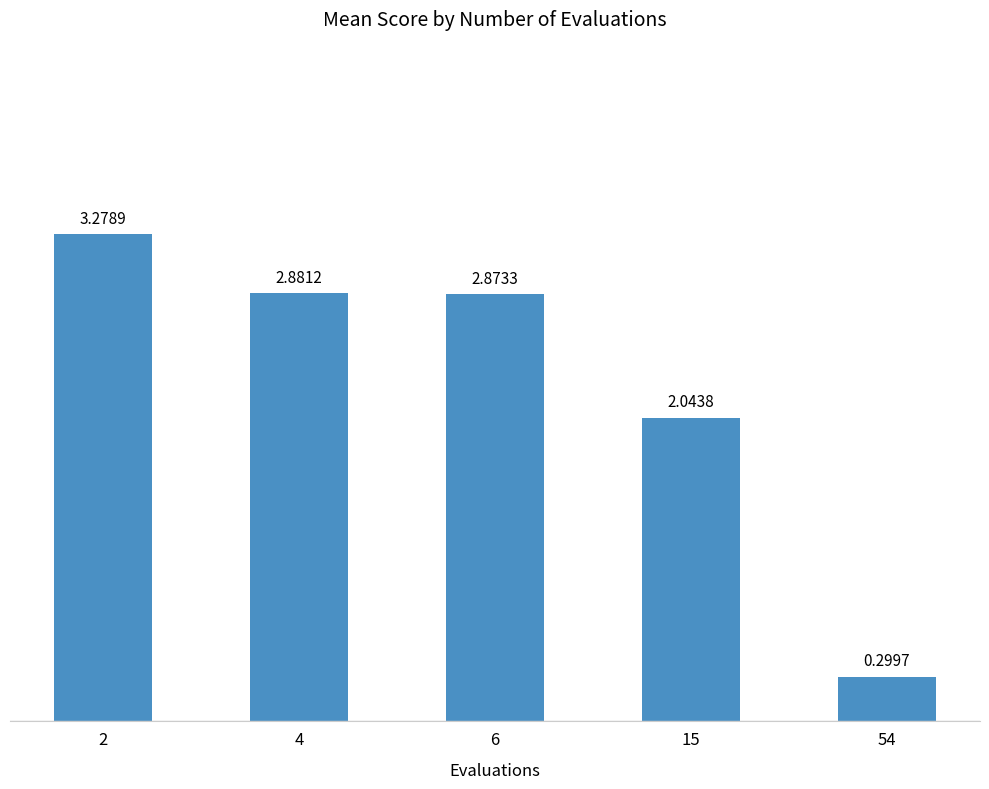

Approximately how many times larger is the value at 2 compared to 6?

1.1